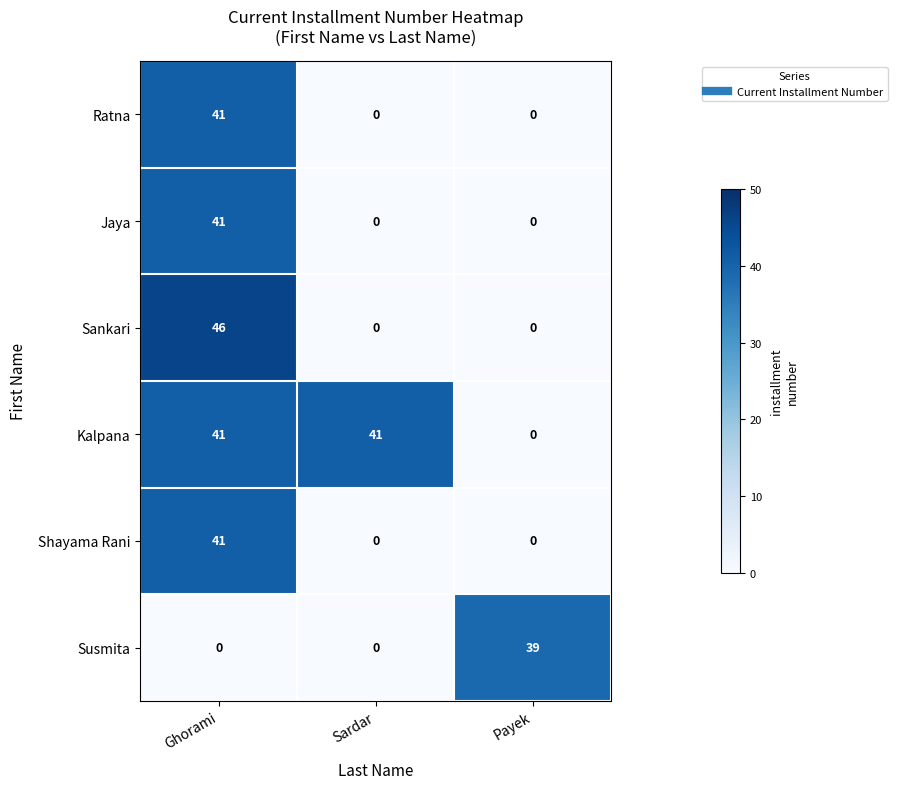

Is it true that Susmita equals 22 at Ghorami?

False